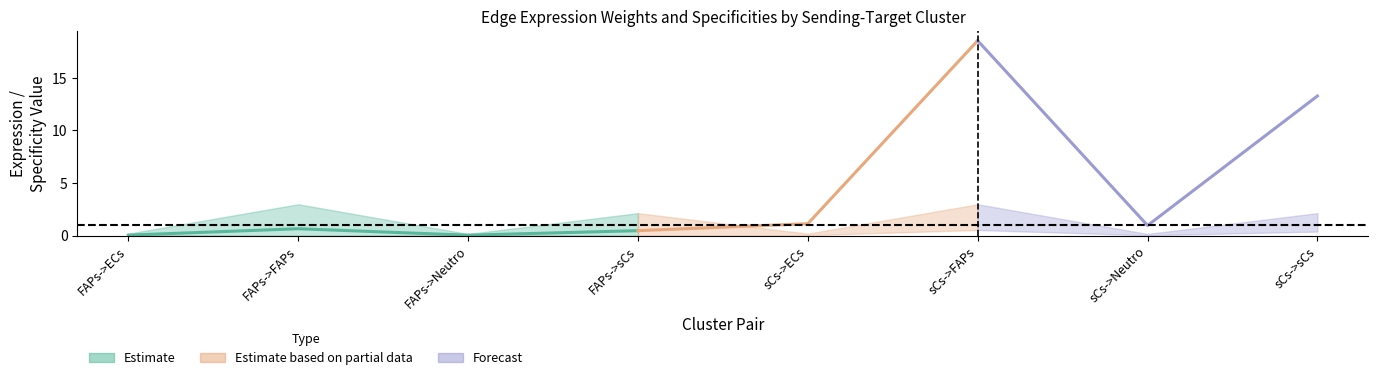

The Edge average expression weight series shows 0.0 at FAPs->Neutro. True or false?

False